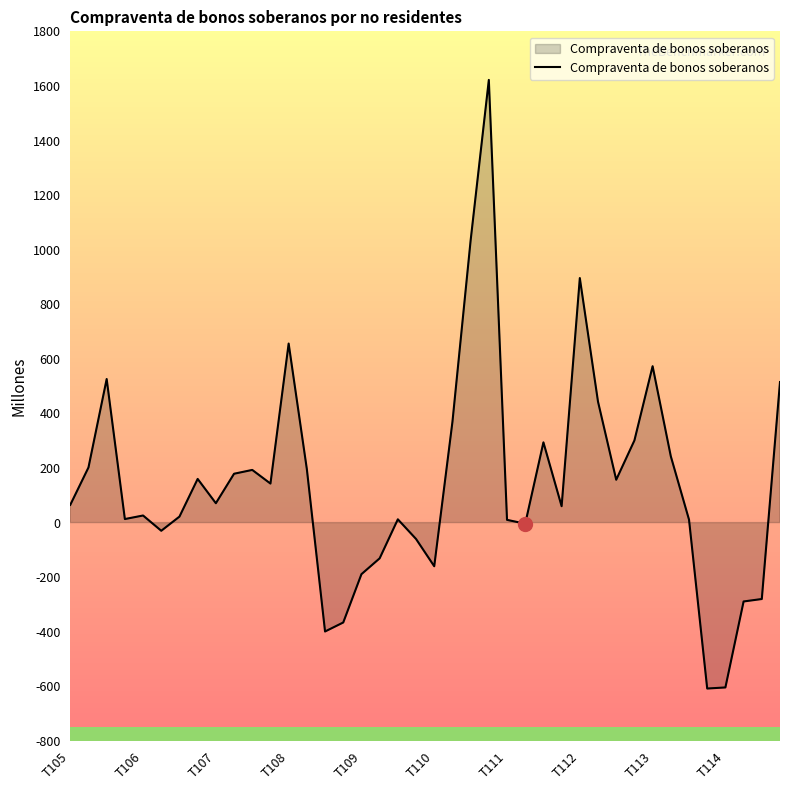

What is the difference between the maximum and minimum values?

2230